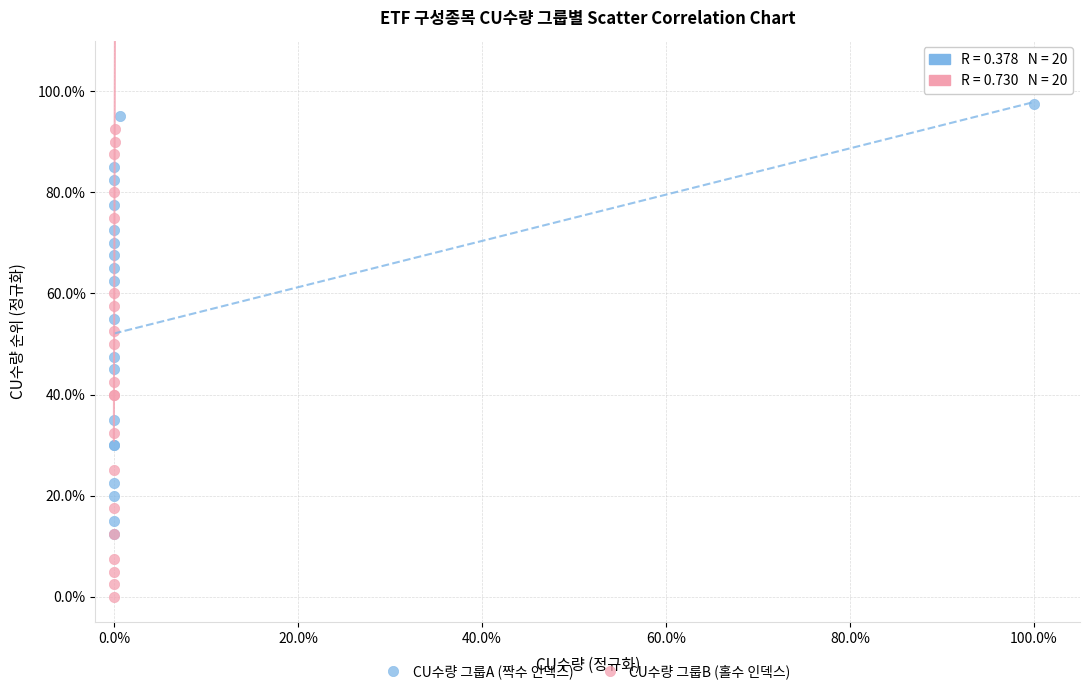

Which series contains the lowest Y value?

CU수량 그룹B (홀수 인덱스)